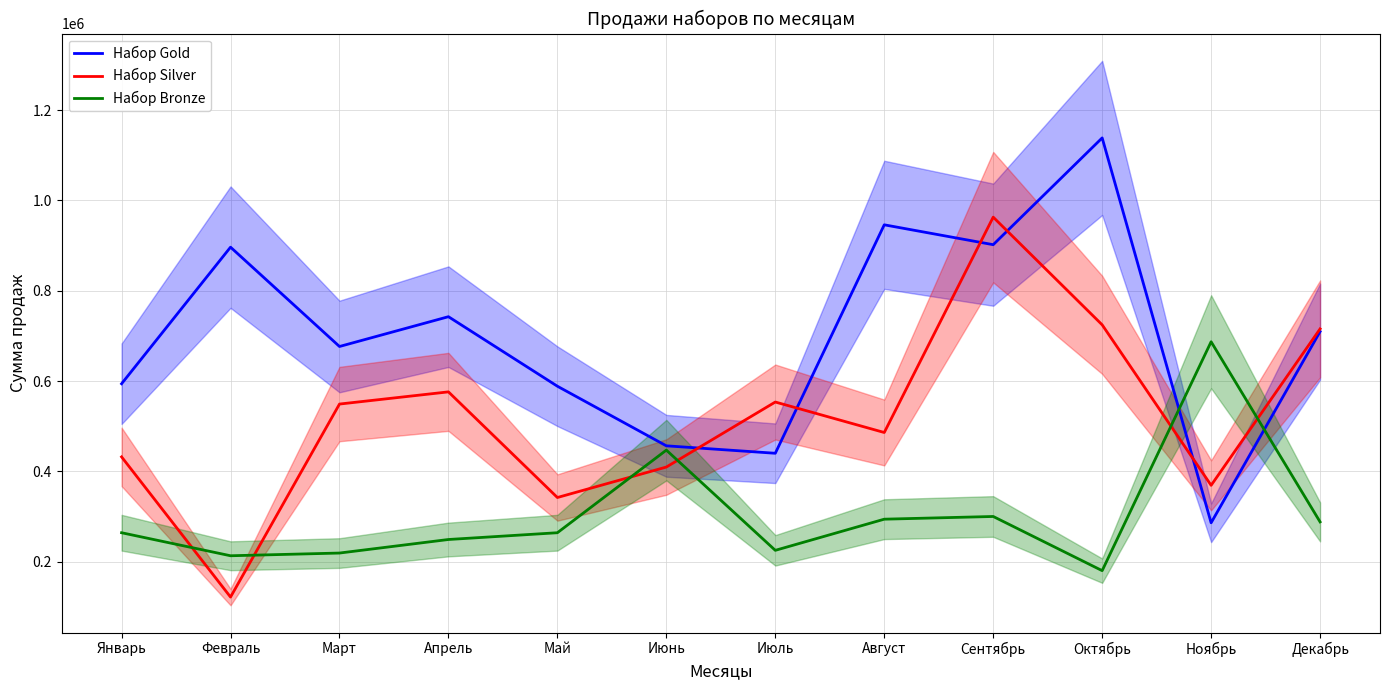

What are all the series names shown in the legend?

Набор Gold, Набор Silver, Набор Bronze